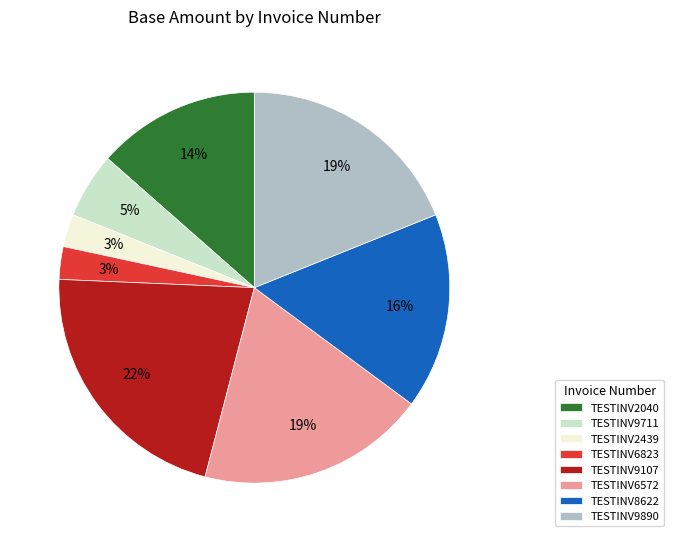

How many segments does this pie chart have?

8